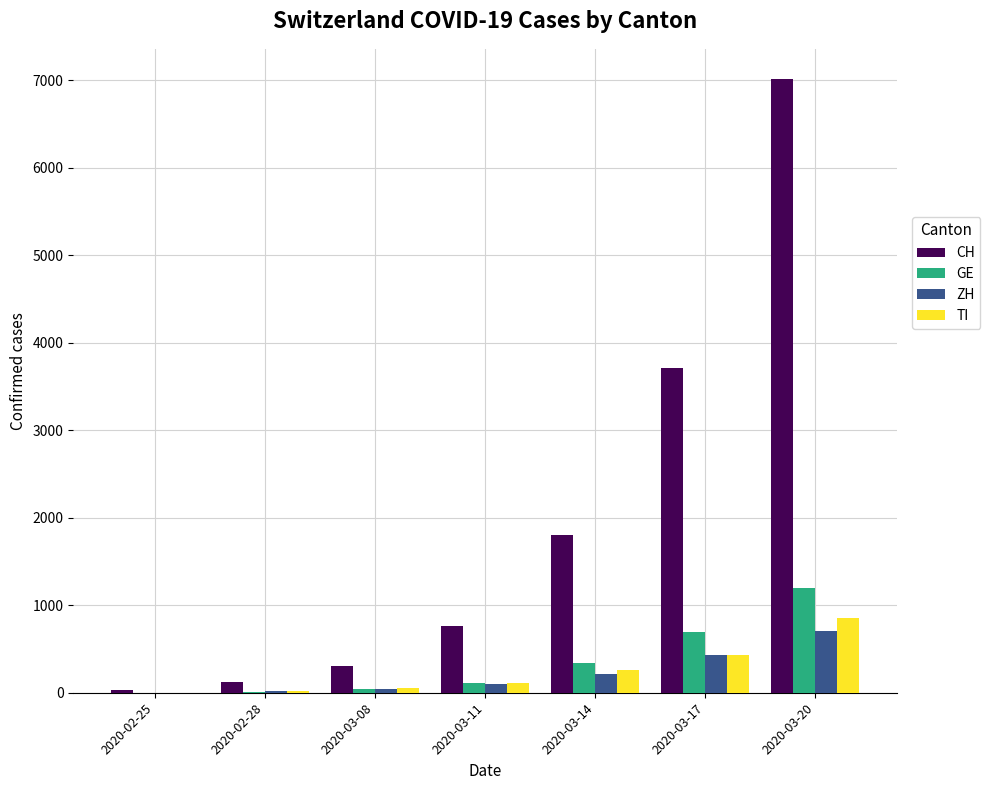

Which series has the largest total across all categories?

CH